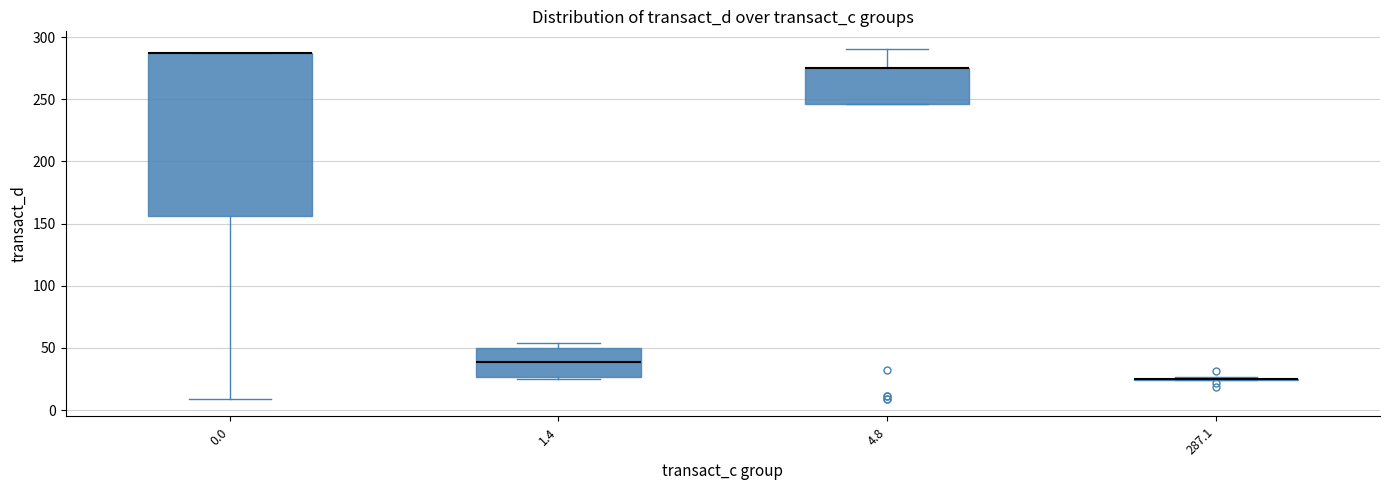

Reading left to right, transcribe this box plot: for each box, give where its median line is, the range the box spans, and where its two whiskers end, as read against the y-axis. The values are not printed on the chart, so give them approximately, as read against the axis.

0.0: median 285 (drawn on the box's upper edge), box 155 to 285, whiskers 10 to 285
1.4: median 40, box 25 to 50, whiskers 25 (just below the box's lower edge) to 55
4.8: median 275 (drawn on the box's upper edge), box 245 to 275, whiskers 245 to 290
287.1: box collapsed to a line at 25, whiskers 25 to 25